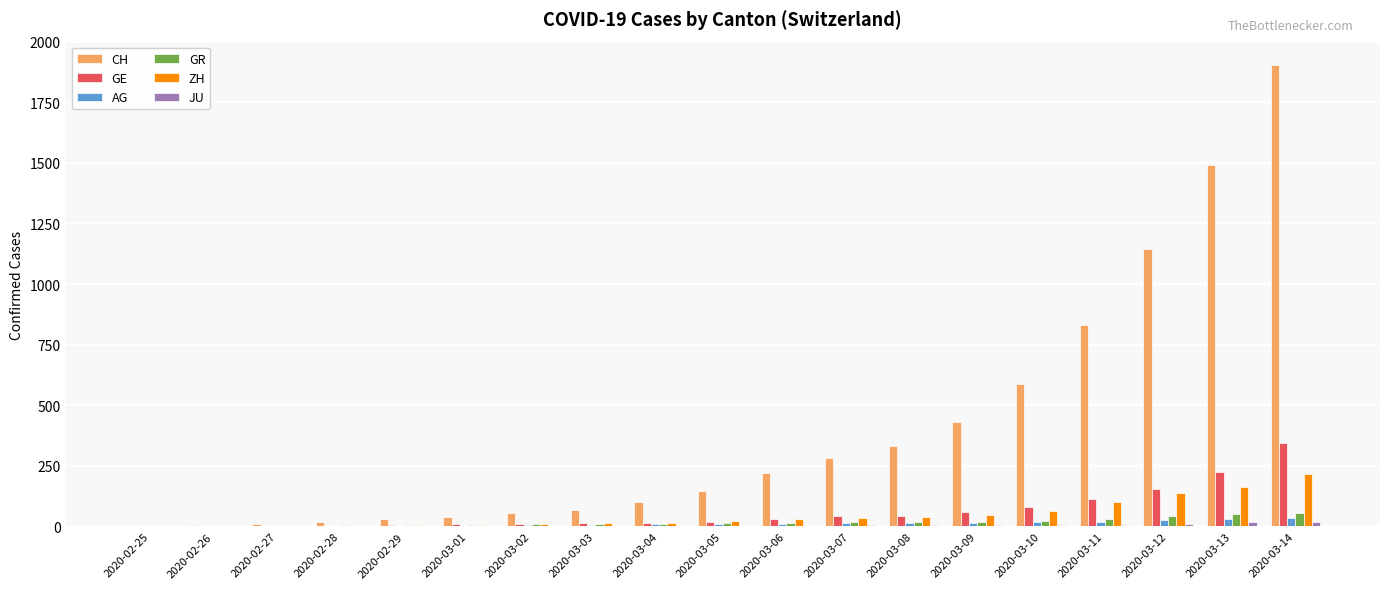

Is the value of CH at 2020-03-14 greater than the value of AG at 2020-03-03?

Yes